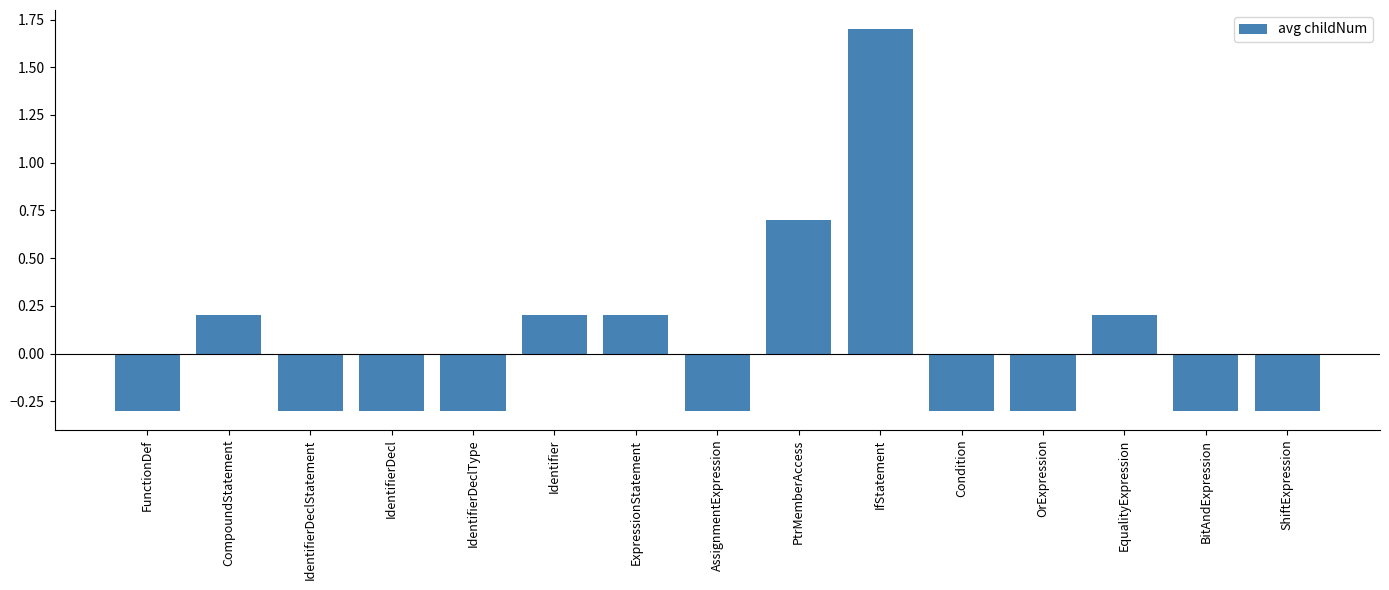

How many data points are less than 0?

9